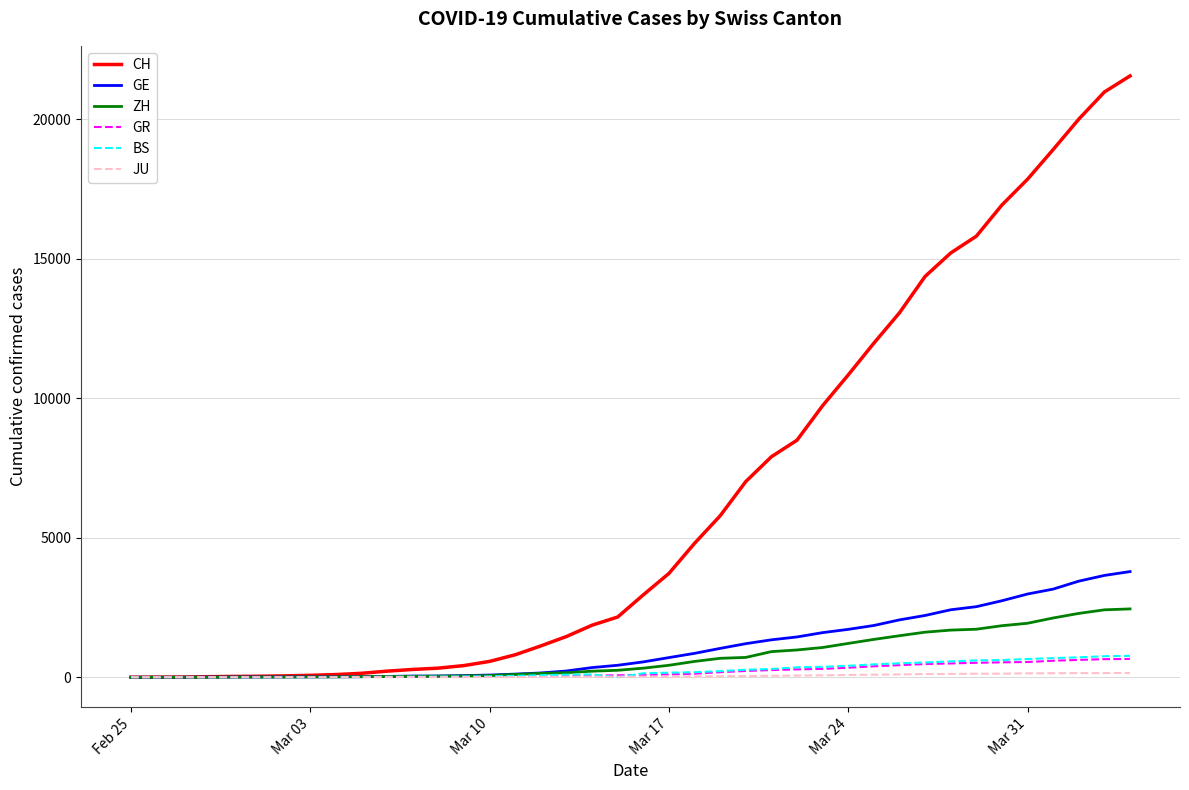

Which series has the largest range (max minus min)?

CH